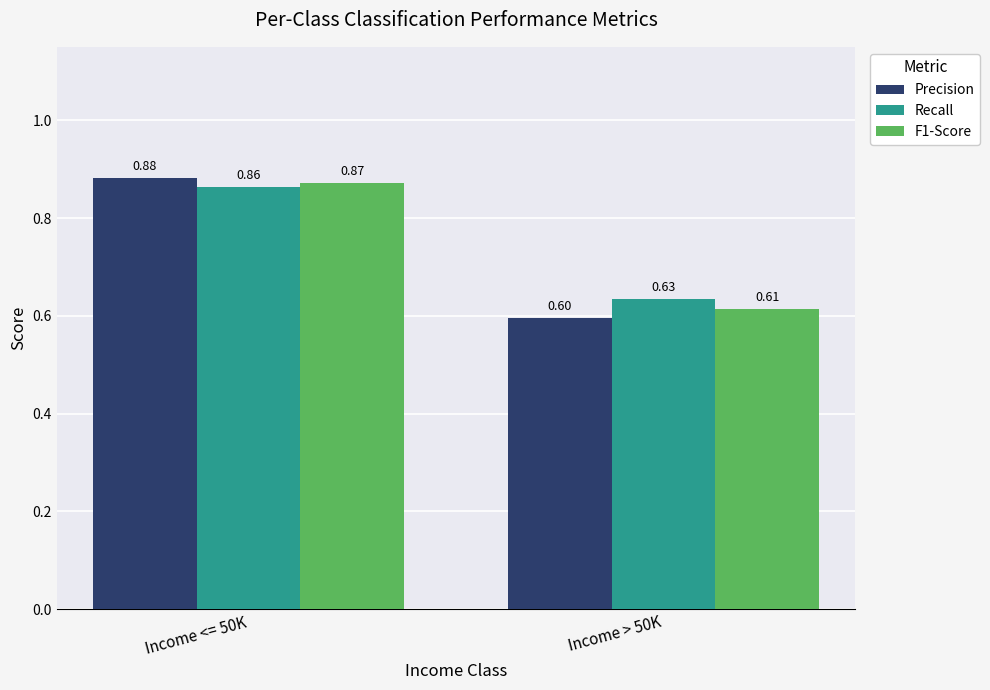

At how many categories does at least one series exceed 0?

2